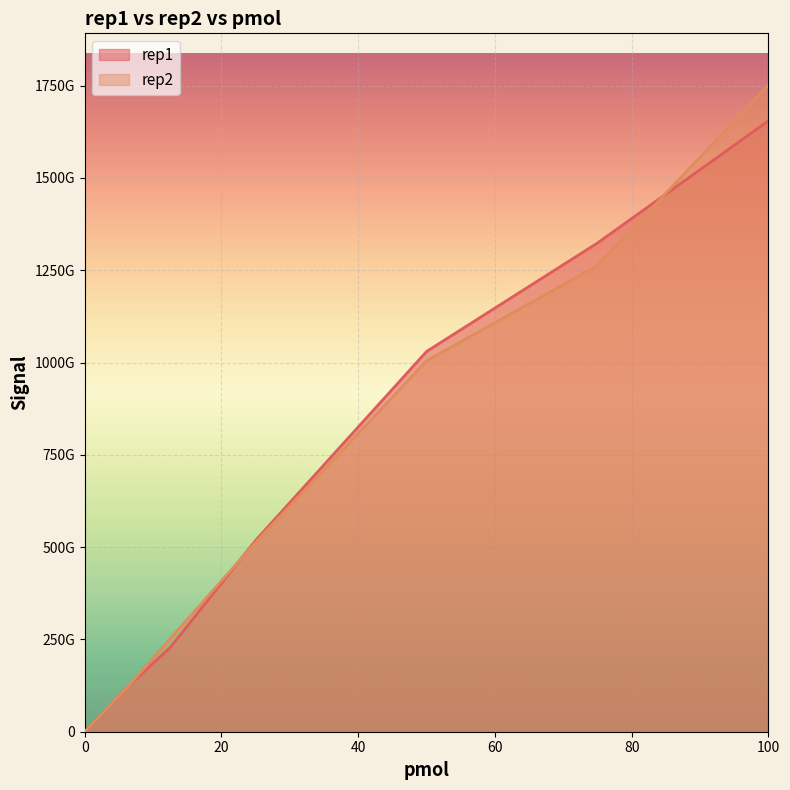

What is the approximate value of rep2 at 6.5?

126066103768.3